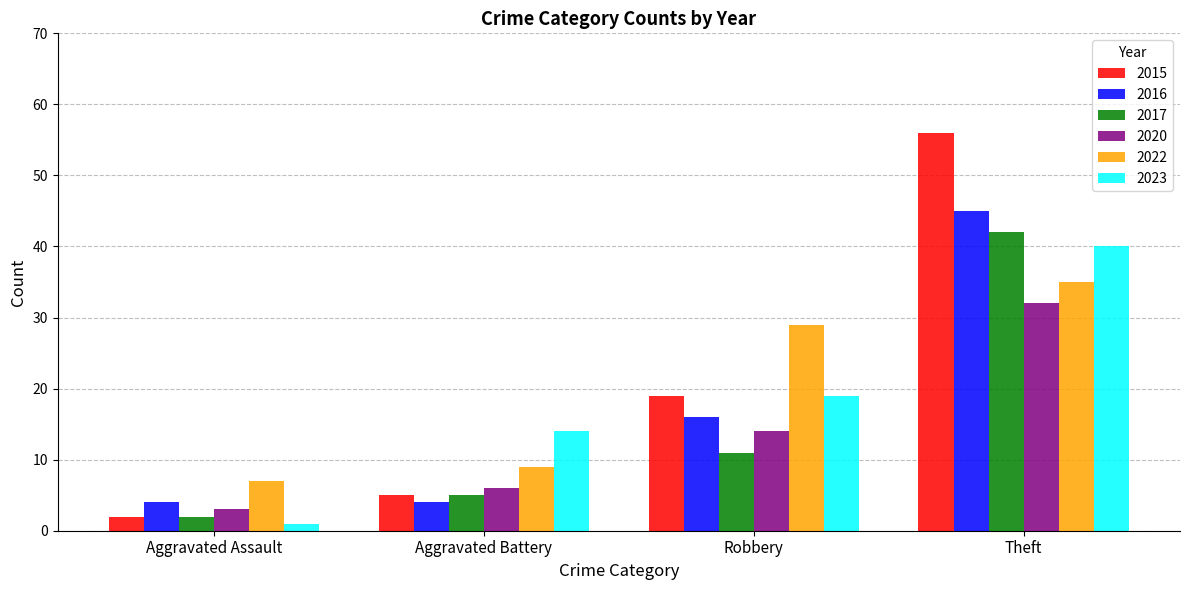

What is the difference between the maximum and minimum values in the 2015 series?

54